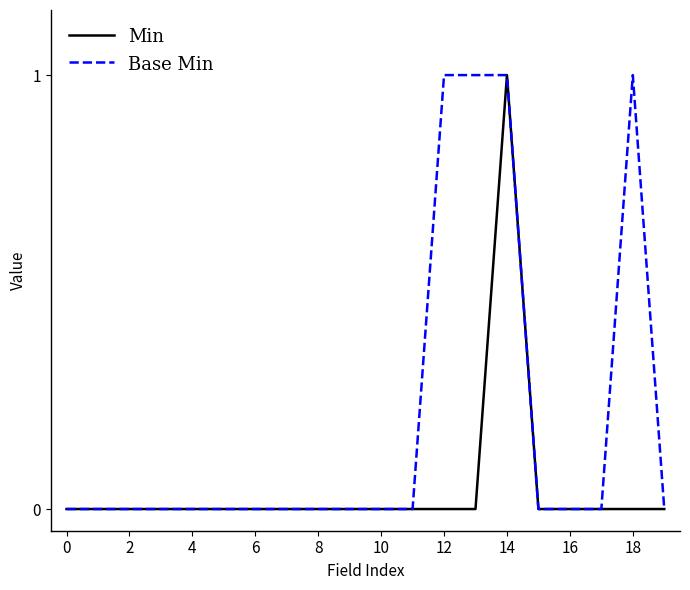

Which series has the largest total across all categories?

Base Min